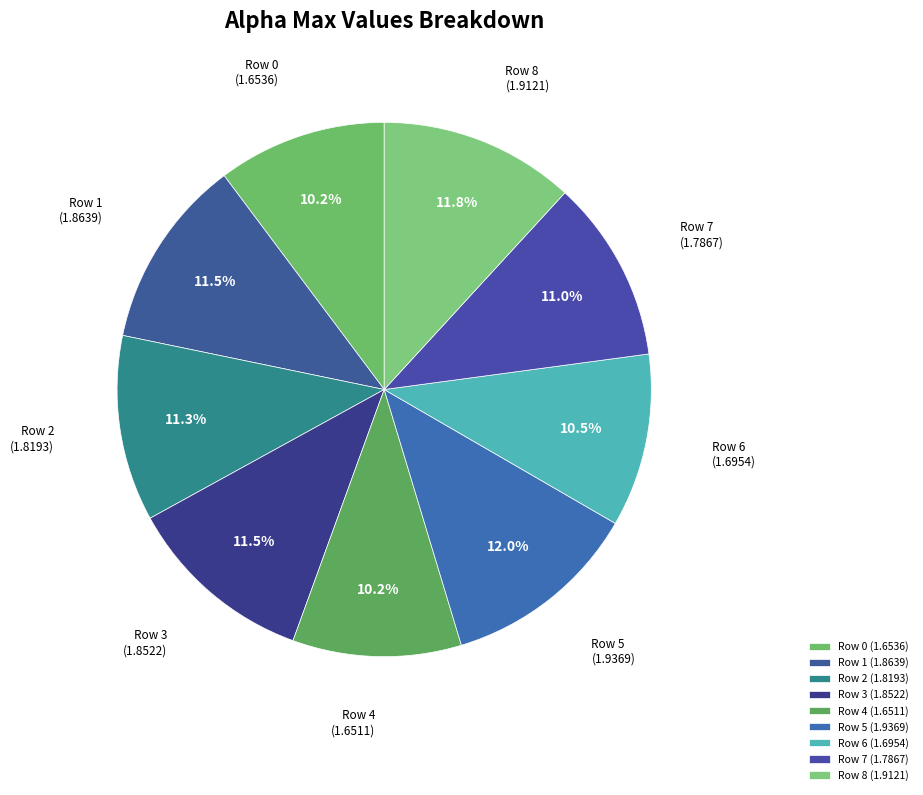

Does Row 7 (1.7867) account for over 50% of the chart?

No